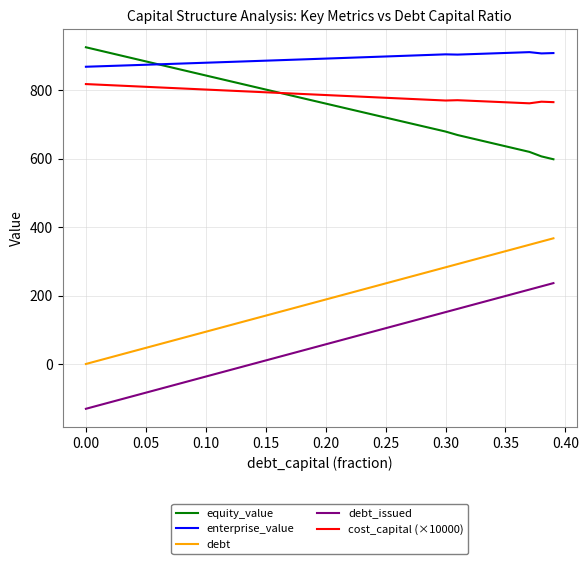

True or false: cost_capital (×10000) and enterprise_value intersect in this chart.

False